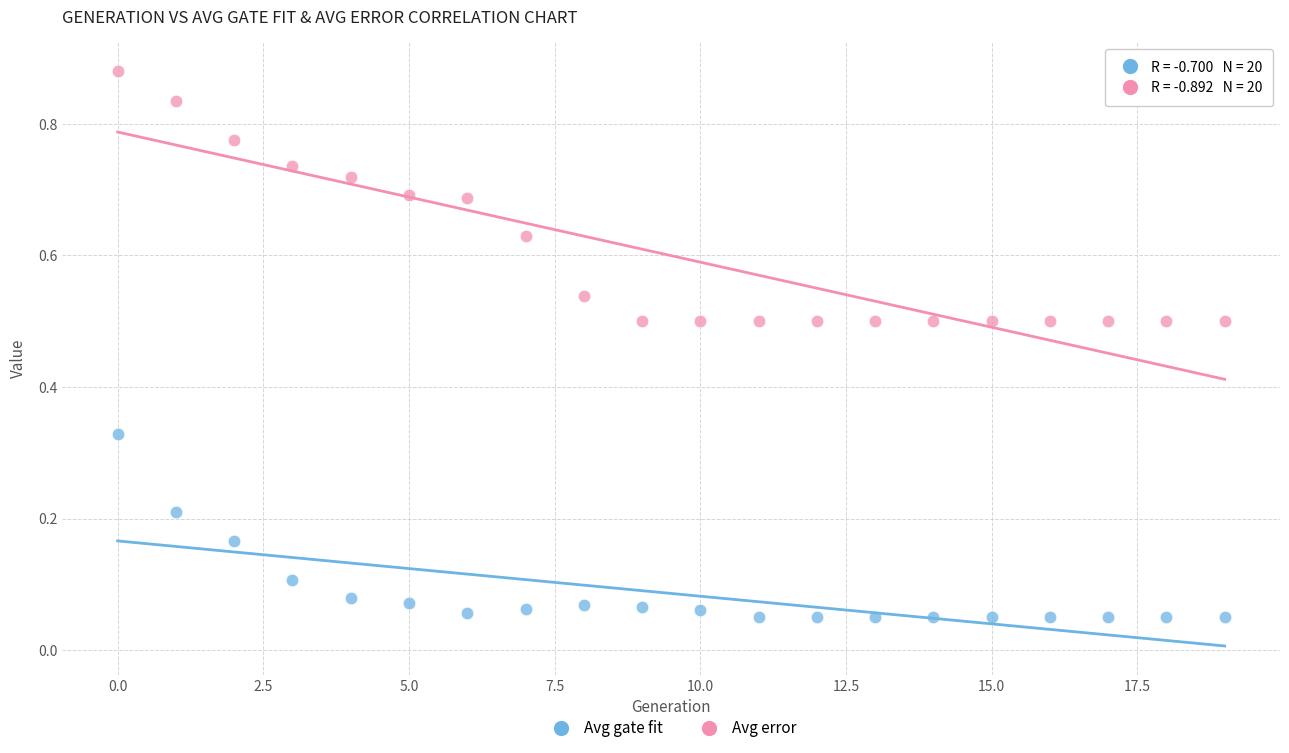

Which series has the largest Y range (max minus min)?

Avg error